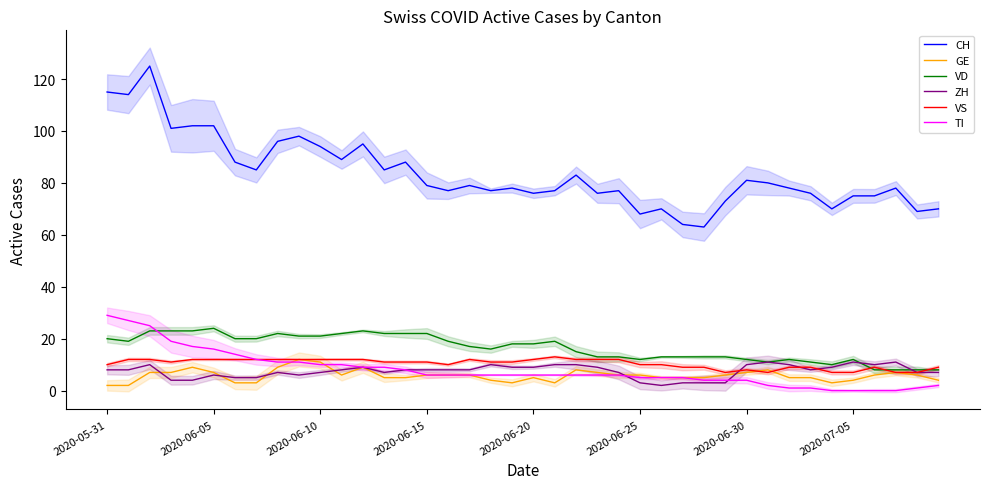

What is the minimum value for CH?

63